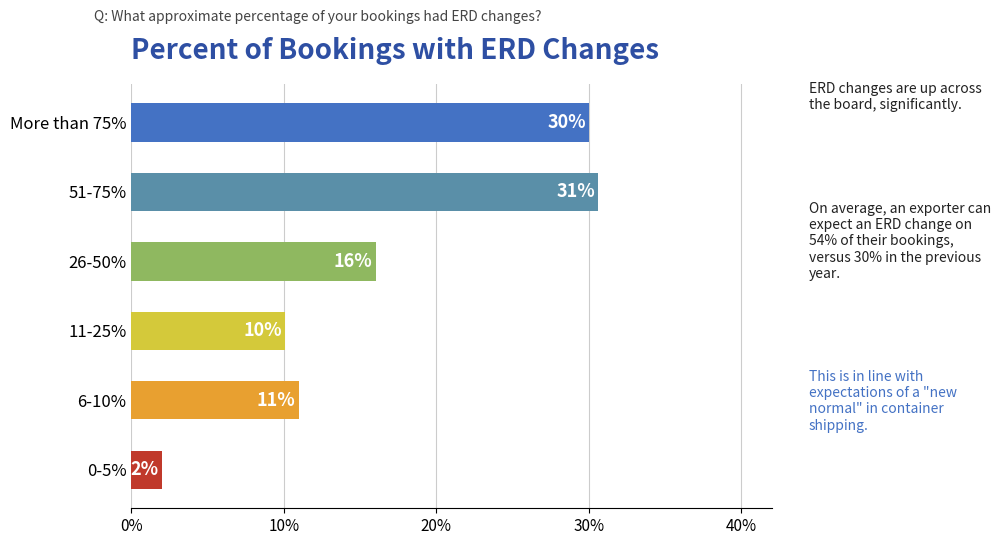

Does the chart contain any negative values?

No